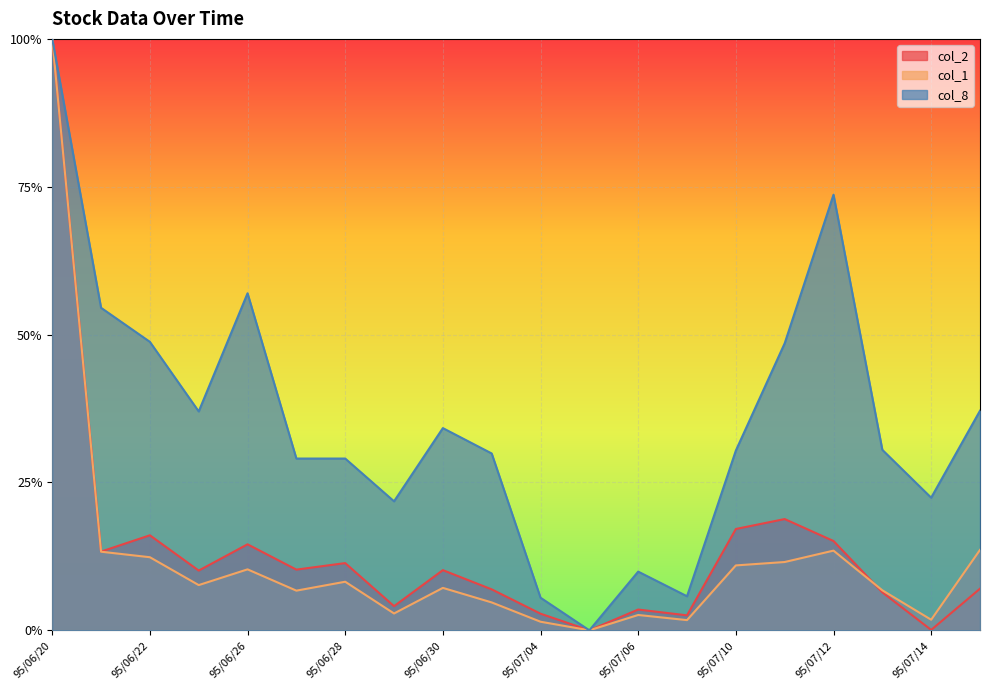

Which category has the highest value in the col_1 series?

95/06/20